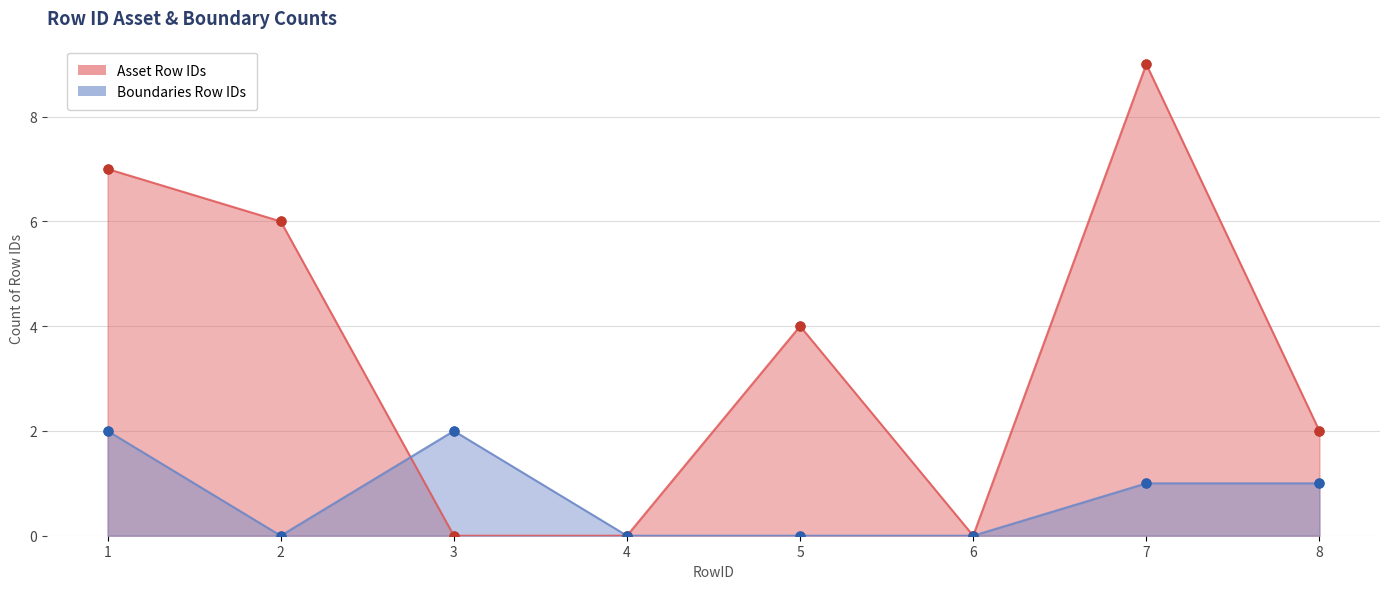

What is the total value across all series at 3?

2